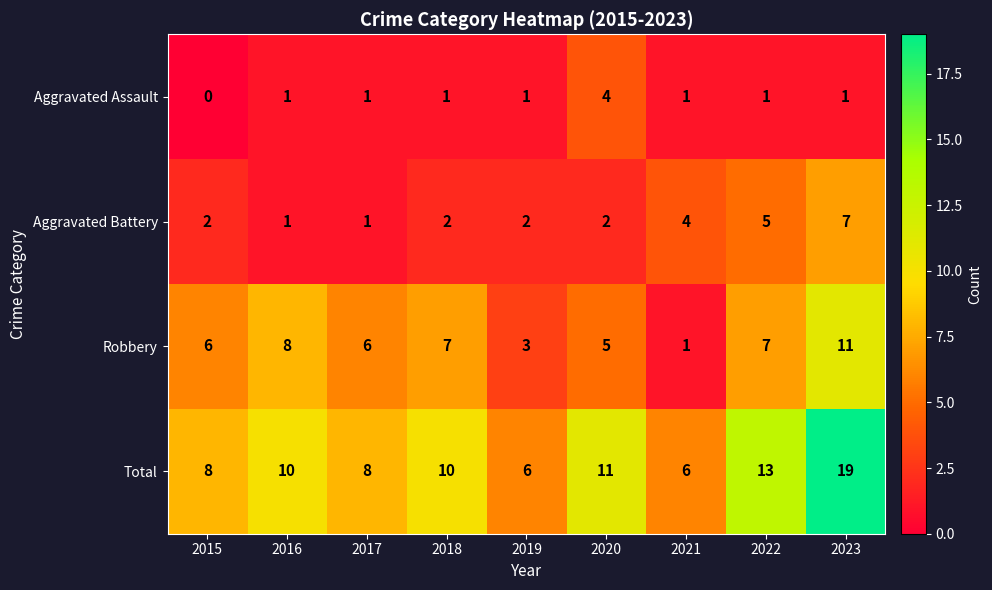

The value of Total at 2017 is 5. True or false?

False